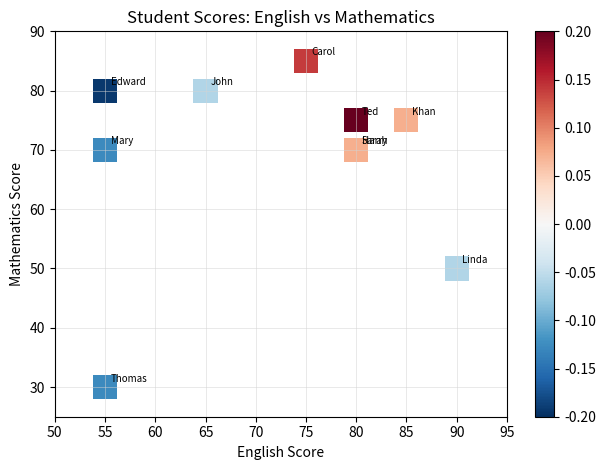

What Y value in the scatter plot is closest to 57?

50